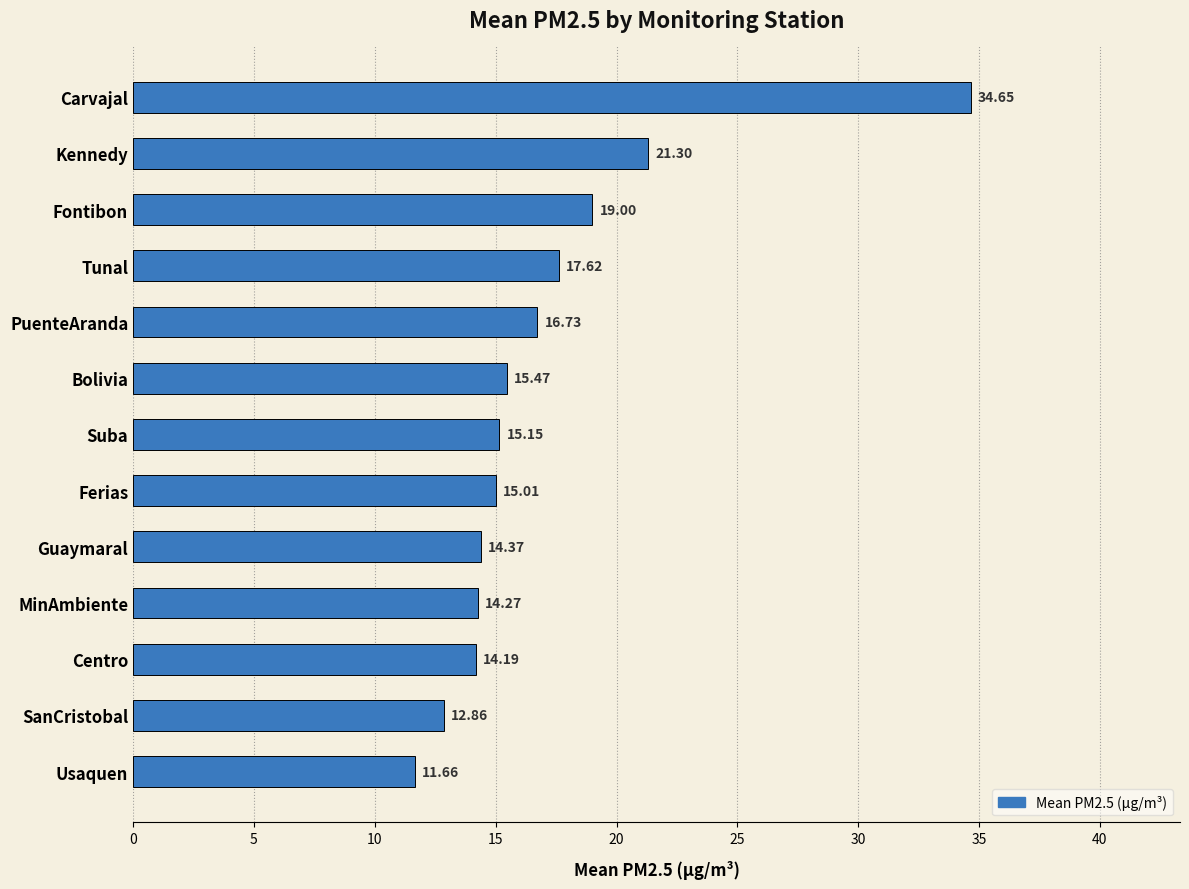

Where is the data nearest to the value 23?

Kennedy